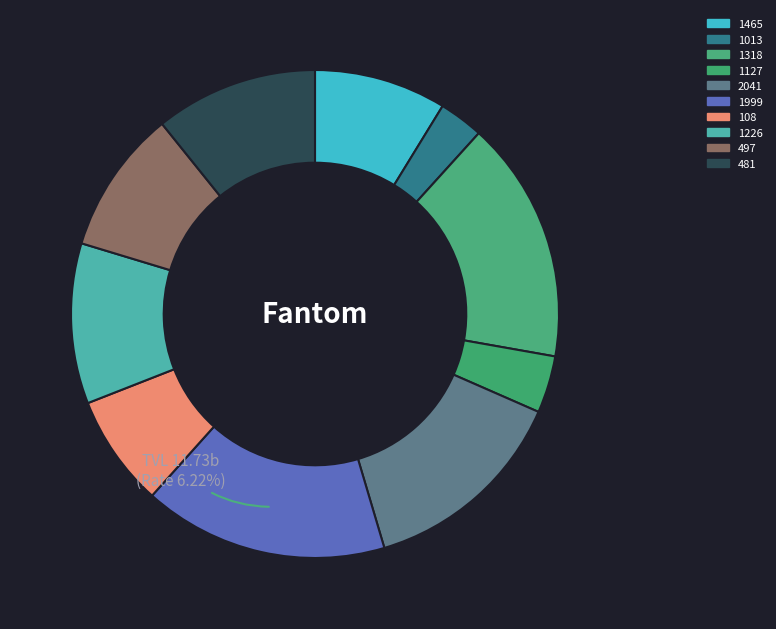

True or false: 481 accounts for 11% of the total.

True